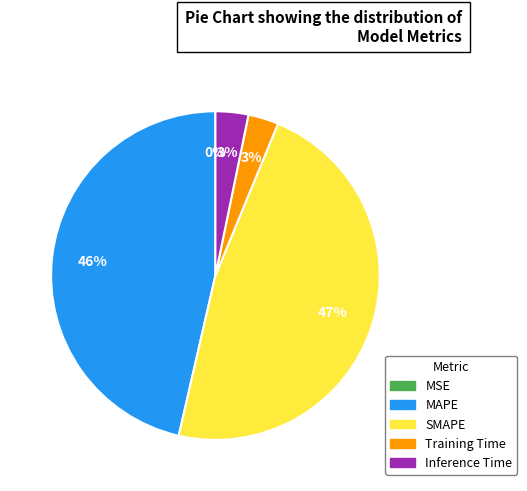

To the nearest percent, what percentage of the pie is SMAPE?

47%